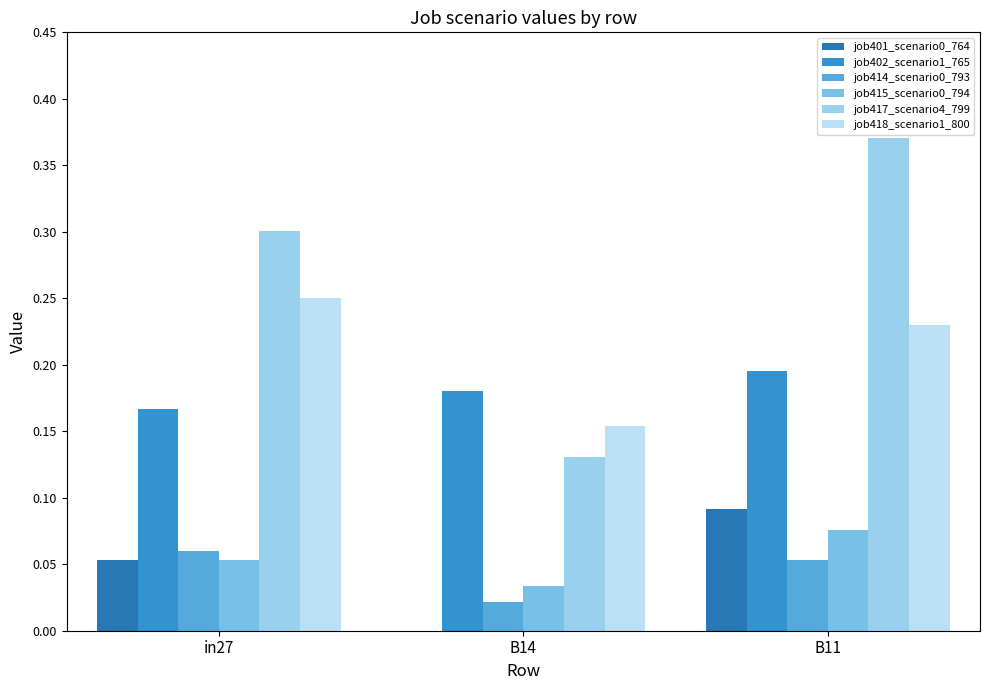

Reading left to right, what are all the values shown in this chart?

job401_scenario0_764: in27=0.1	B14=0.0	B11=0.1
job402_scenario1_765: in27=0.2	B14=0.2	B11=0.2
job414_scenario0_793: in27=0.1	B14=0.0	B11=0.1
job415_scenario0_794: in27=0.1	B14=0.0	B11=0.1
job417_scenario4_799: in27=0.3	B14=0.1	B11=0.4
job418_scenario1_800: in27=0.3	B14=0.2	B11=0.2